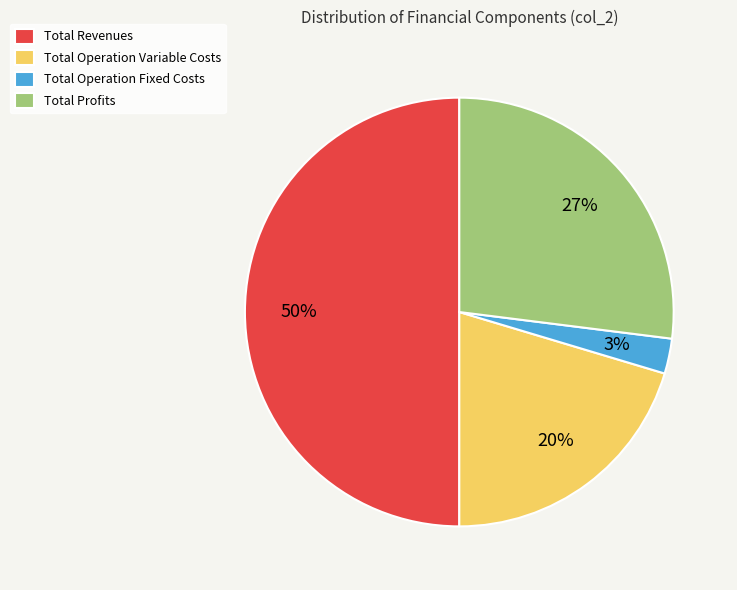

What is the smallest slice in the pie chart?

Total Operation Fixed Costs